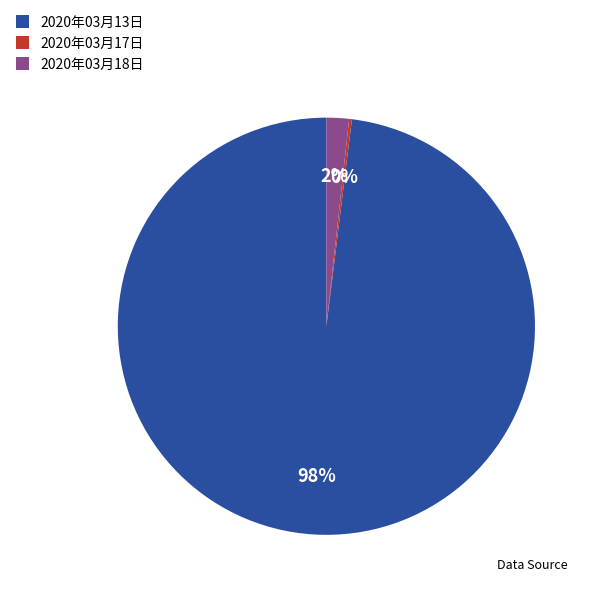

The 2020年03月18日 slice represents 13% of the pie. True or false?

False